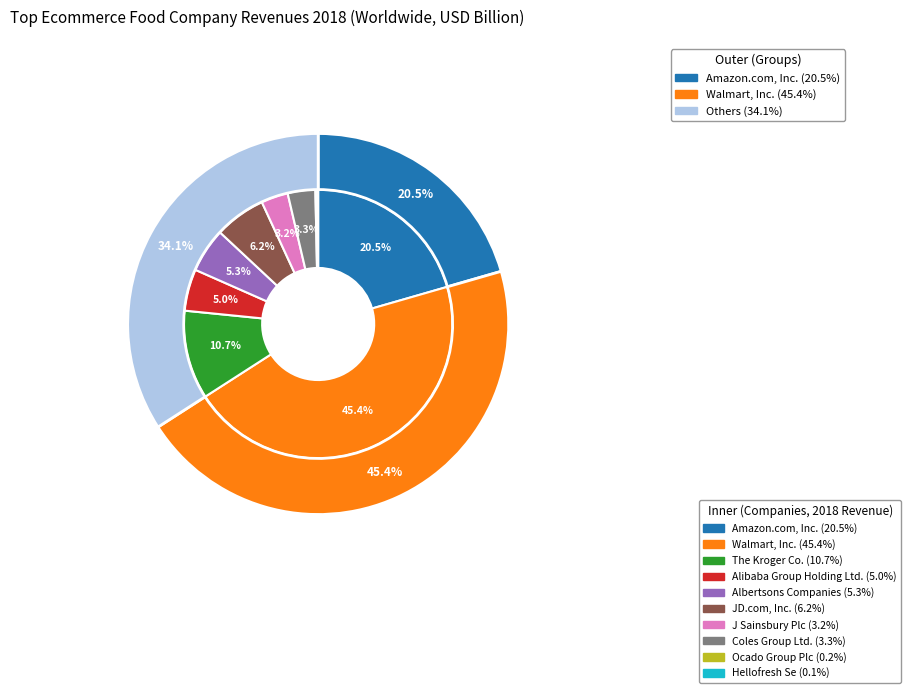

What percentage do The Kroger Co. and Coles Group Ltd. together represent?

14.0%